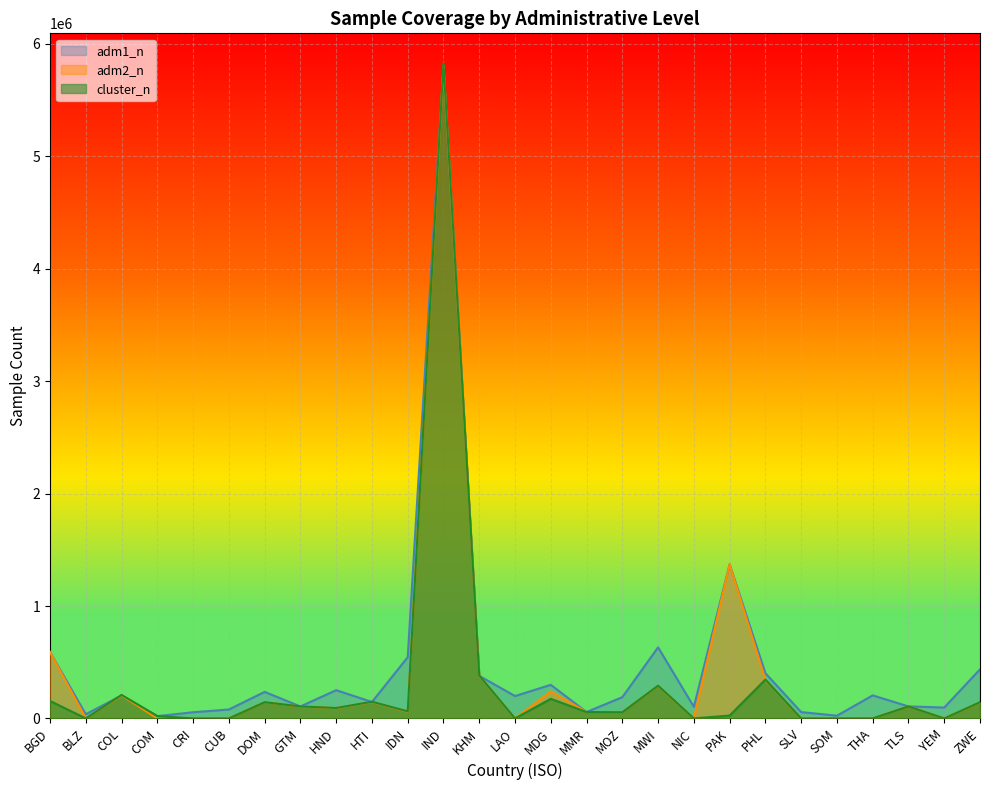

Rank the series by their maximum value, from lowest to highest.

adm1_n, adm2_n, cluster_n